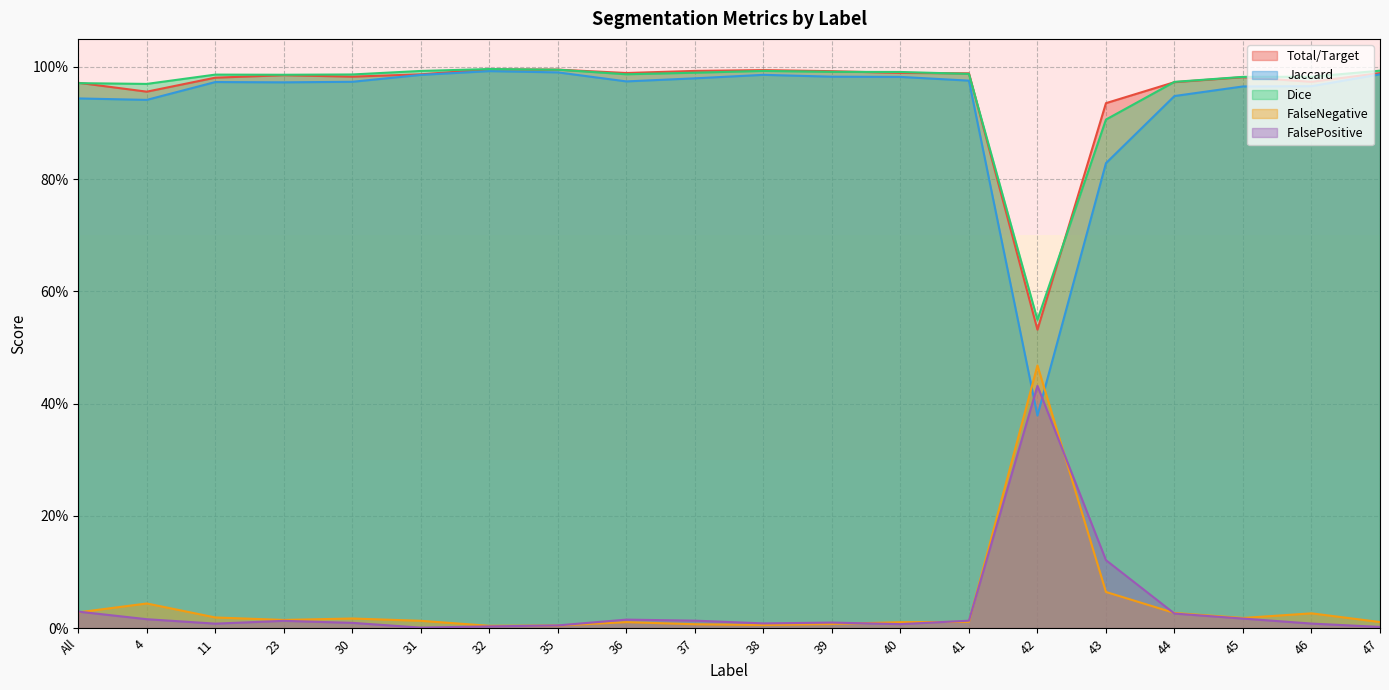

Which series has the largest range (max minus min)?

Jaccard